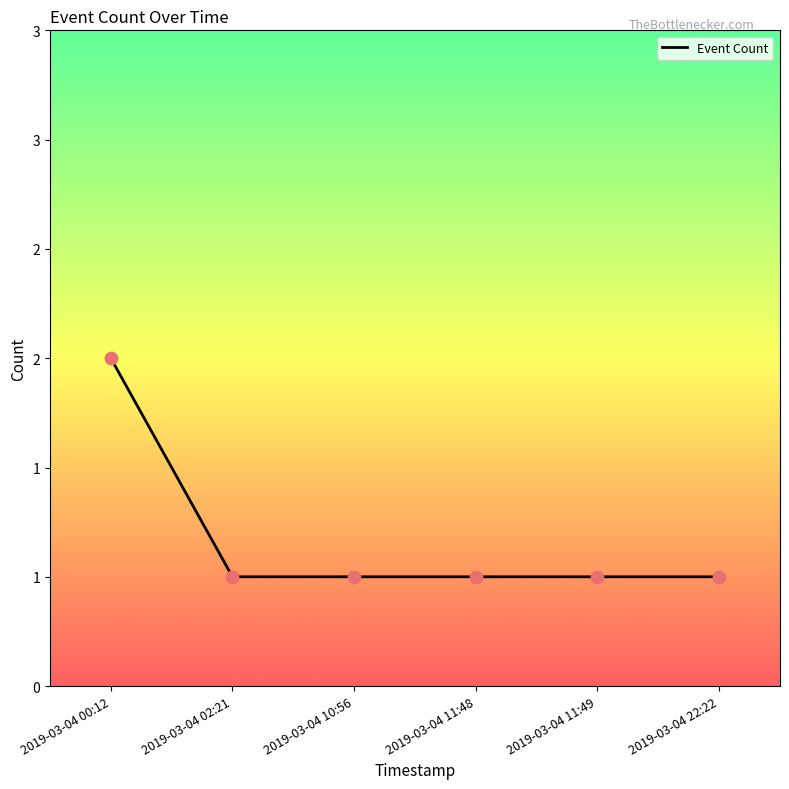

Which has a higher value, 2019-03-04 00:12 or 2019-03-04 11:48?

2019-03-04 00:12